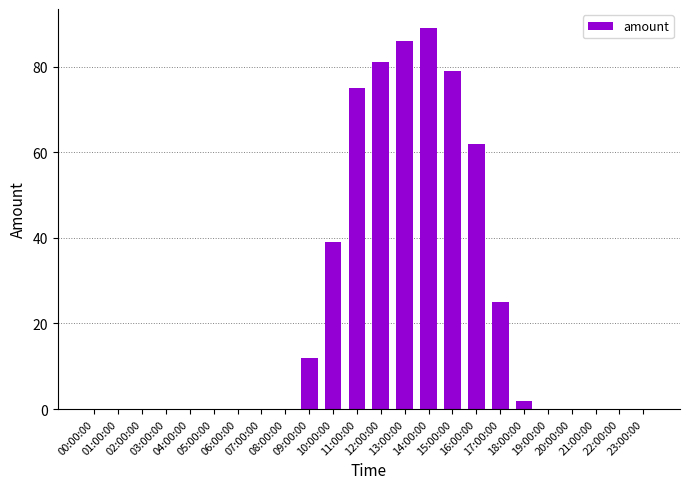

What is the greatest value displayed?

89